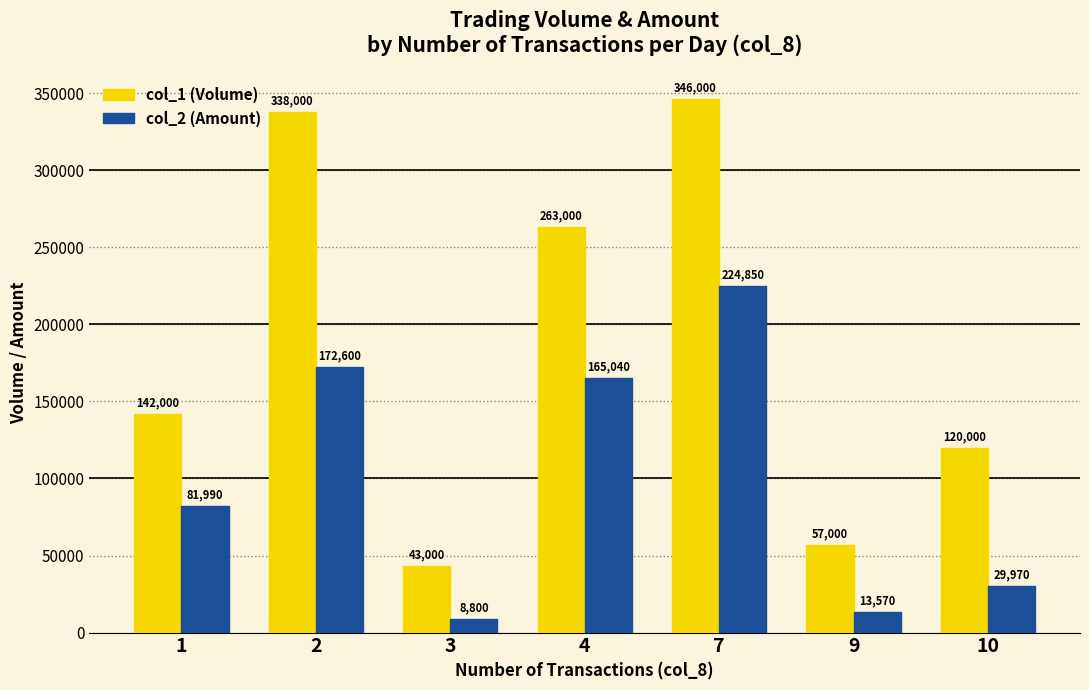

At which label does col_1 (Volume) reach its peak?

7